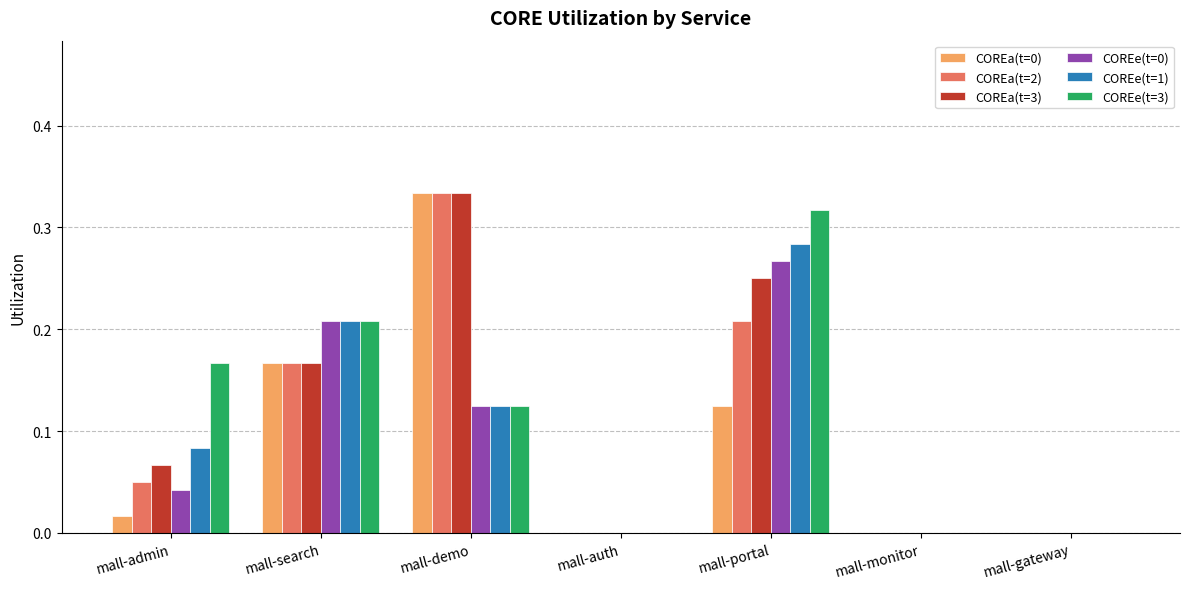

What is the sum of the COREe(t=3) values at mall-search and mall-portal?

0.5